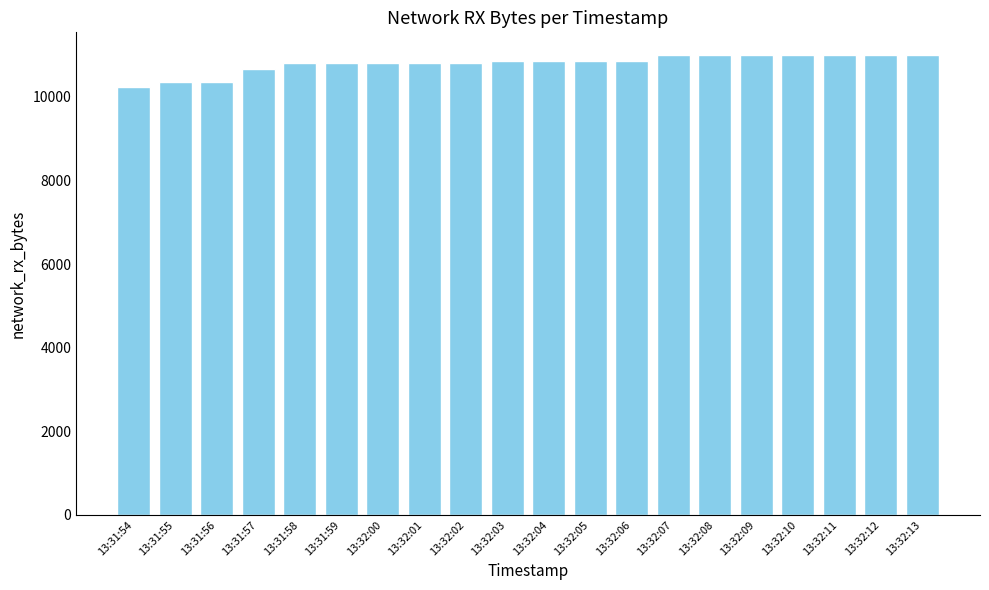

What is the difference between the values at 13:32:08 and 13:32:03?

125